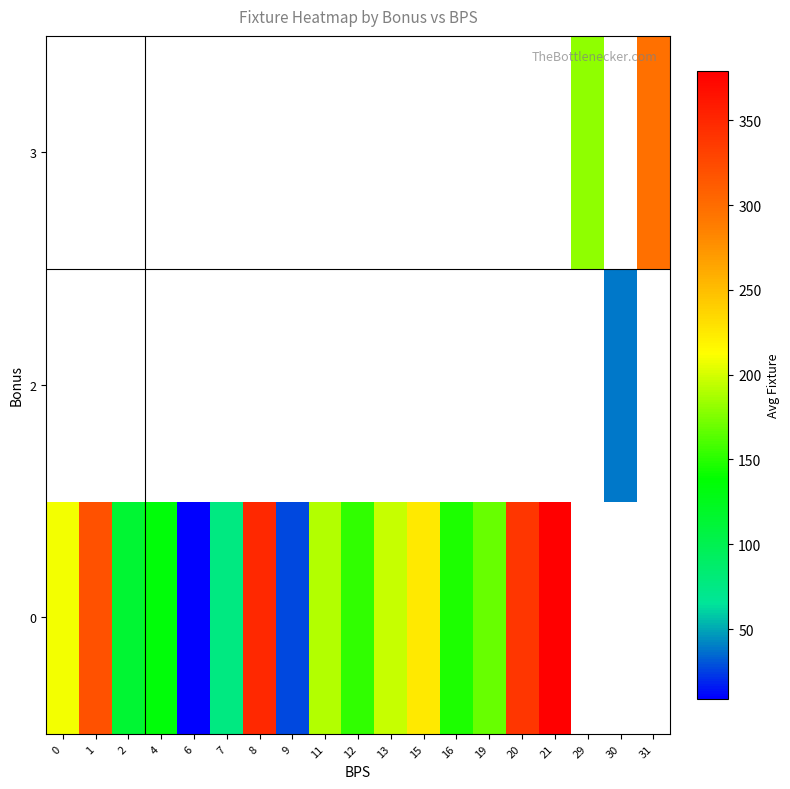

What is the lowest value of the 0 series?

9.0